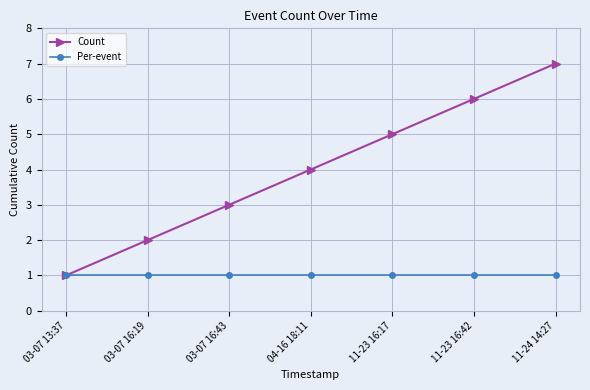

Reading left to right, list all the values displayed in this chart.

Count: 1	2	3	4	5	6	7
Per-event: 1	1	1	1	1	1	1